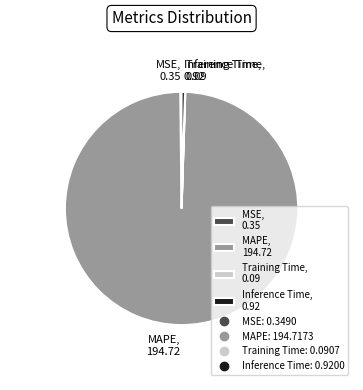

Does any single category account for the majority?

Yes